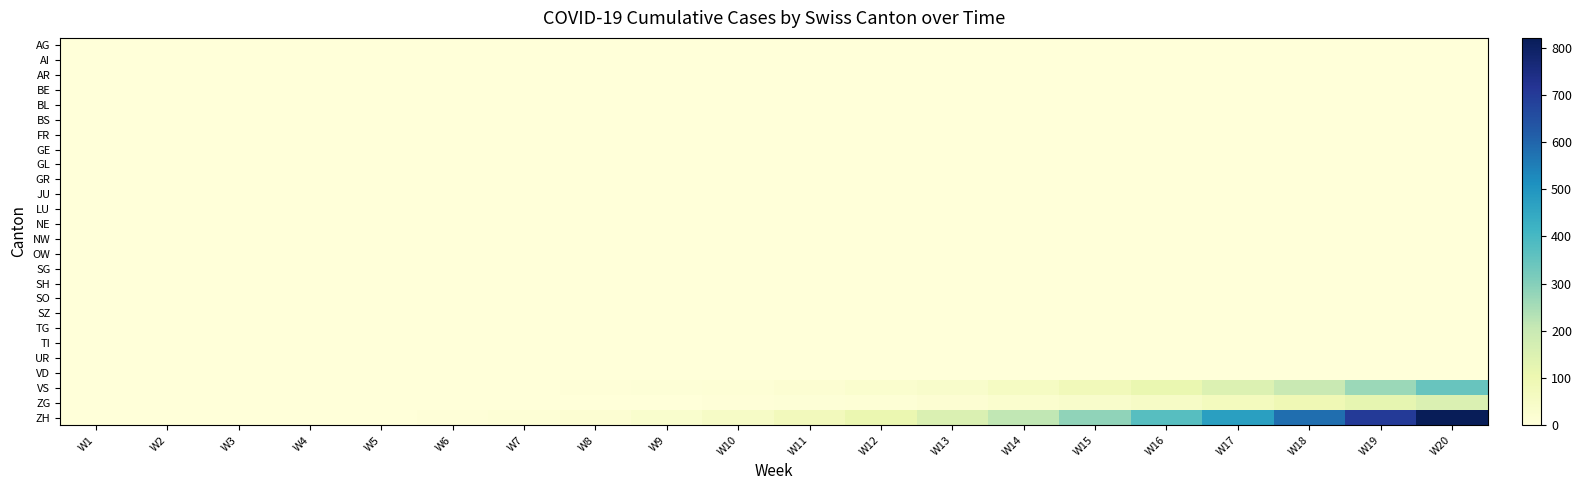

At how many categories does at least one series exceed 170?

7